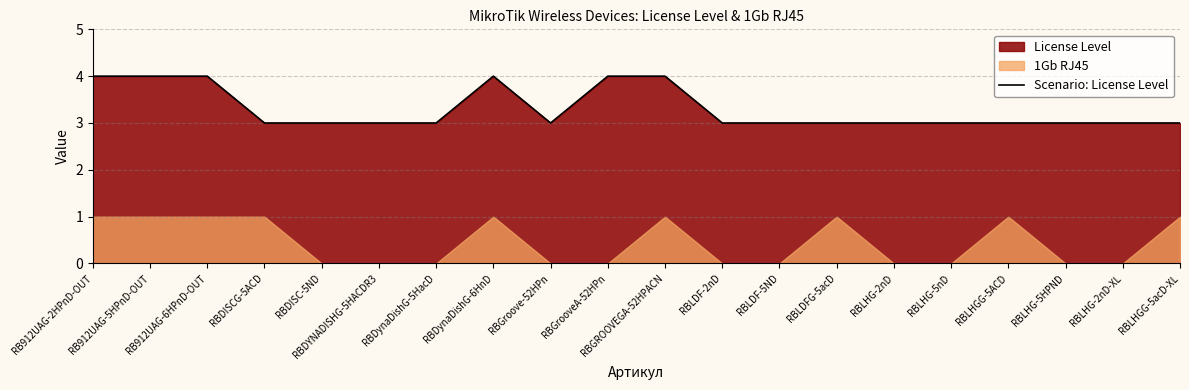

What is the maximum value for Scenario: License Level?

4